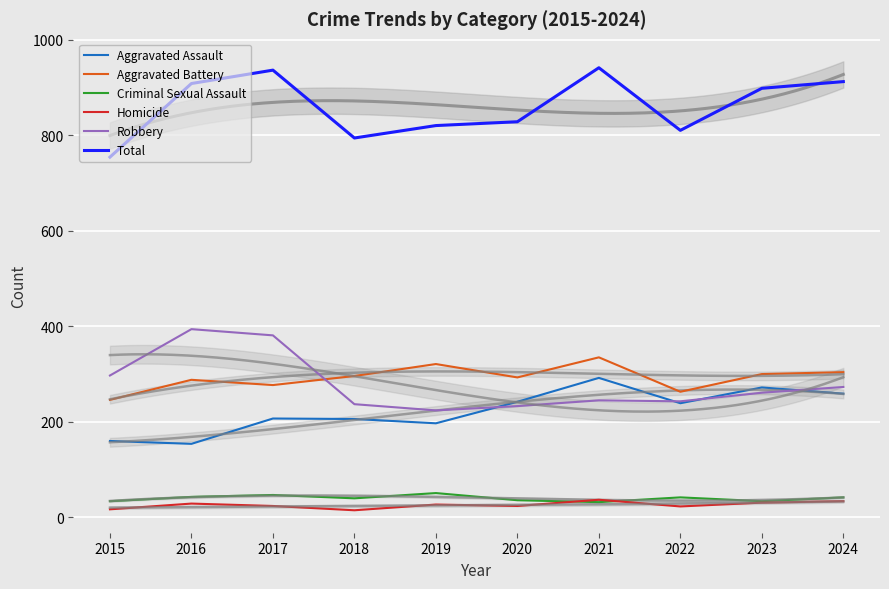

What is the minimum value for Aggravated Battery?

246